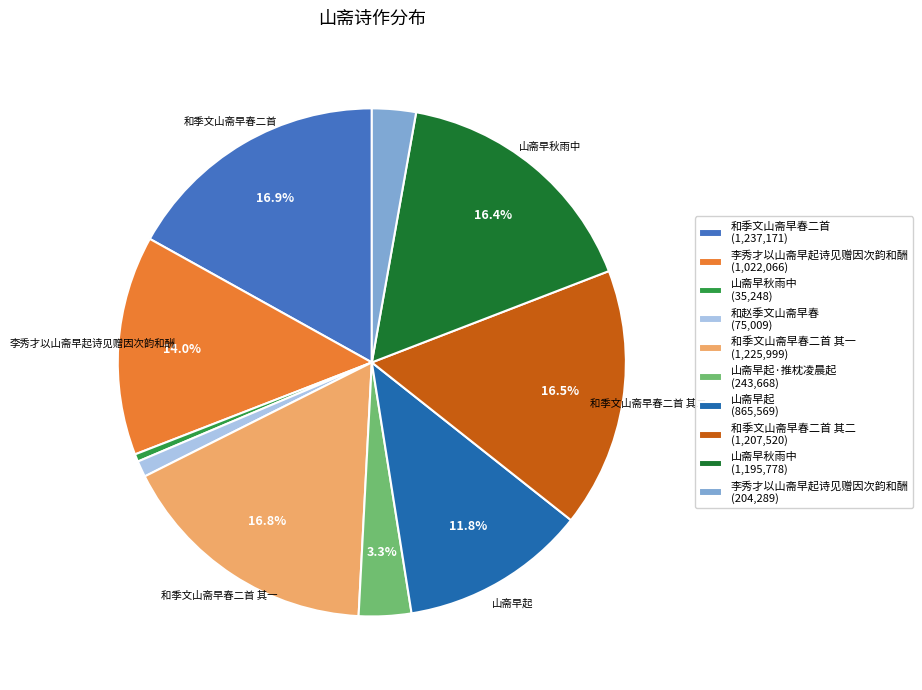

Is there any slice that represents more than half of the pie?

No